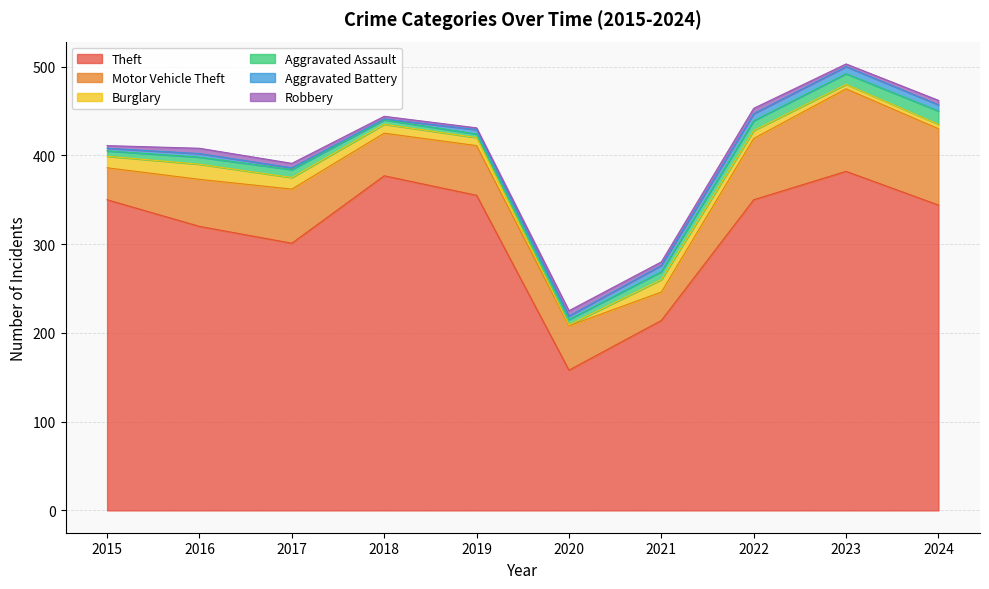

True or false: Theft and Motor Vehicle Theft cross at least once.

False